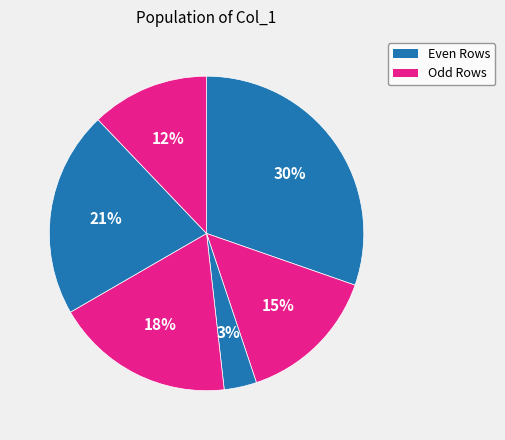

How many segments does this pie chart have?

6